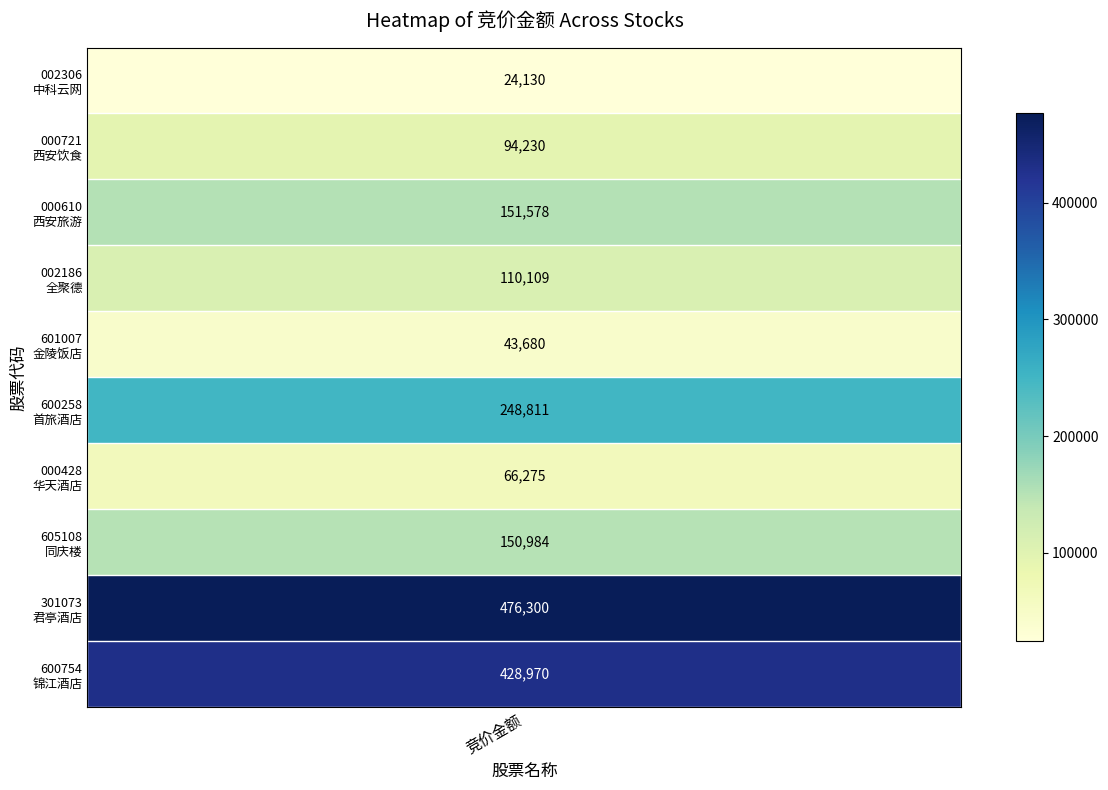

What is the change in value from 2 to 5?

+97233